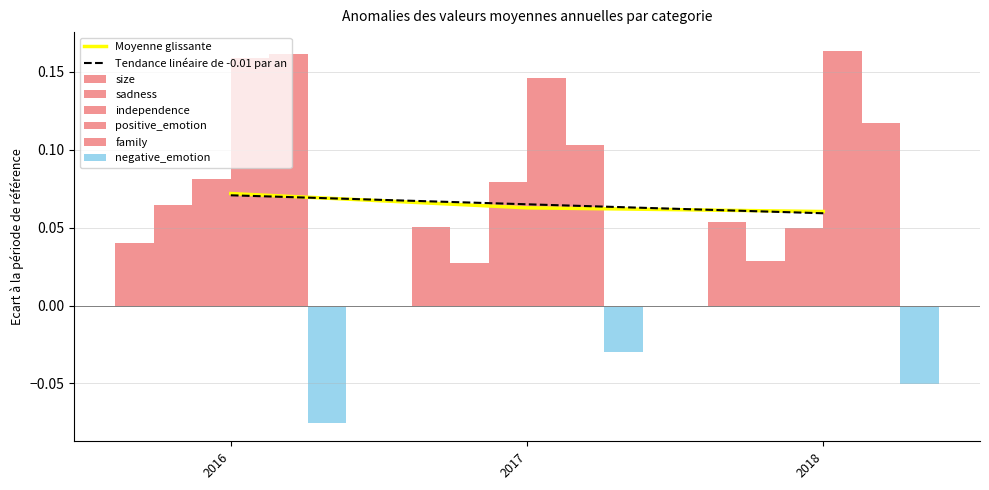

Reading right to left, what are all the values shown in this chart?

size: 0.1	0.1	0.0
sadness: 0.0	0.0	0.1
independence: 0.0	0.1	0.1
positive_emotion: 0.2	0.1	0.2
family: 0.1	0.1	0.2
negative_emotion: -0.1	-0.0	-0.1